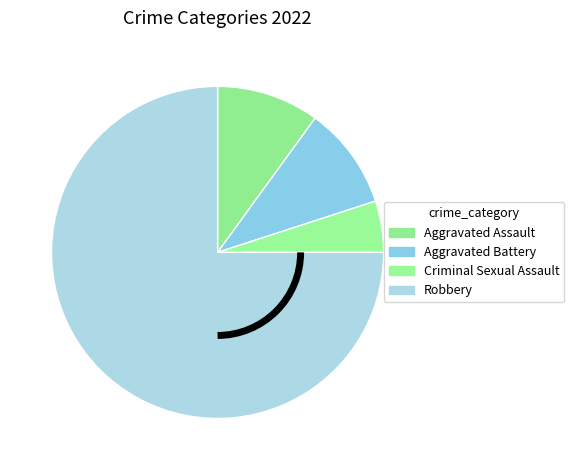

Is it true that Aggravated Assault is 21% of the pie?

False